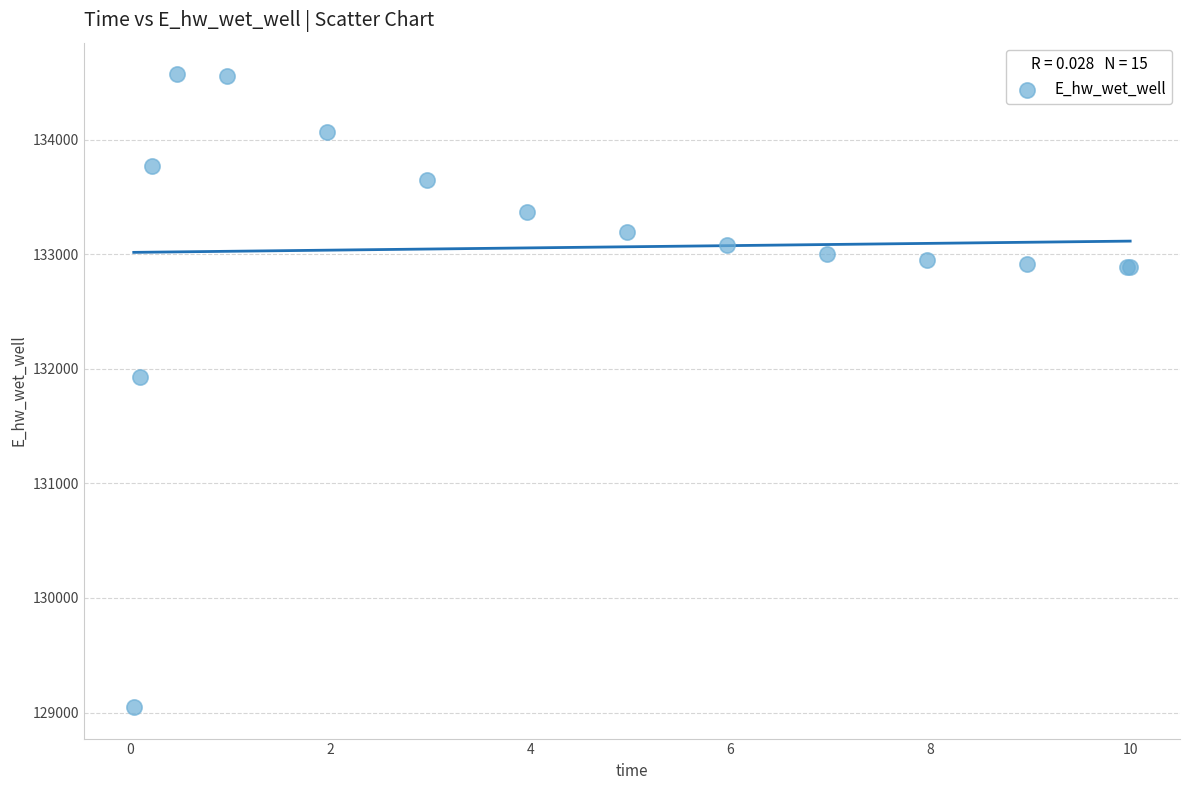

What Y value in the scatter plot is closest to 131809?

131928.9